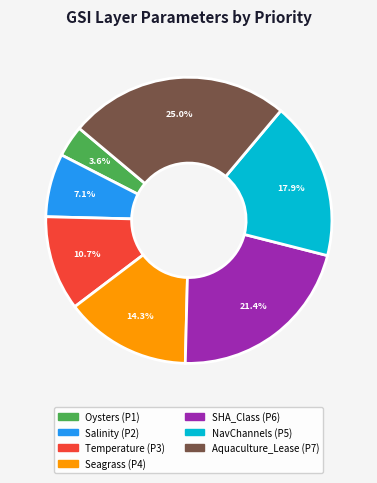

Which slice is the smallest?

Oysters